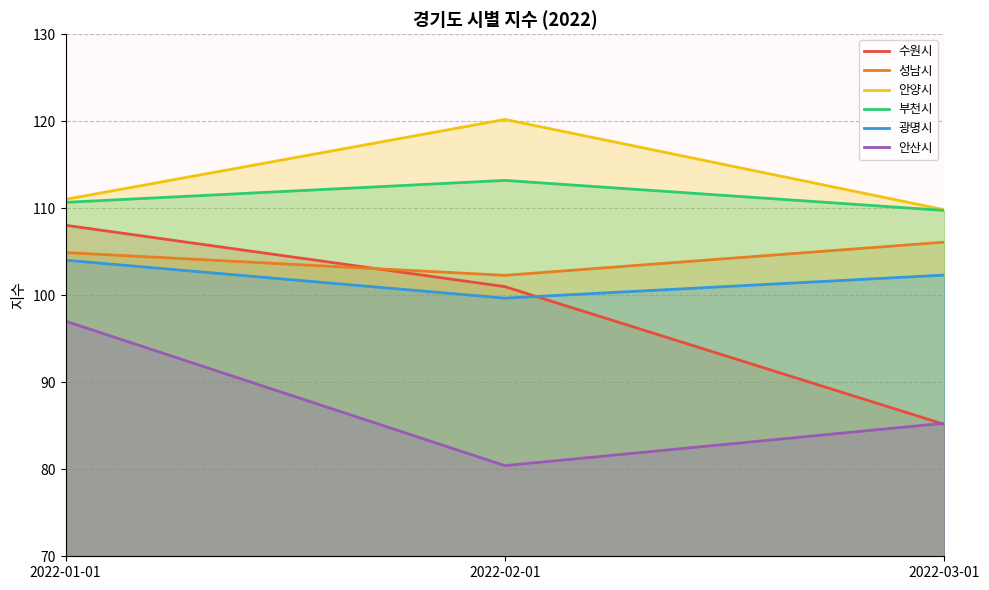

At which label is 안양시 closest to 115?

2022-01-01